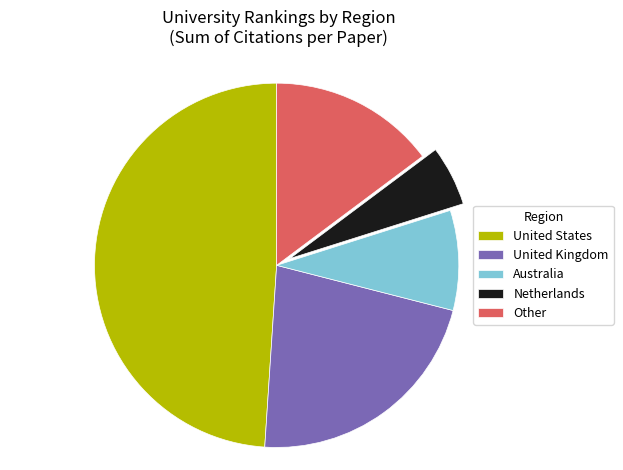

Which slice is the largest?

United States